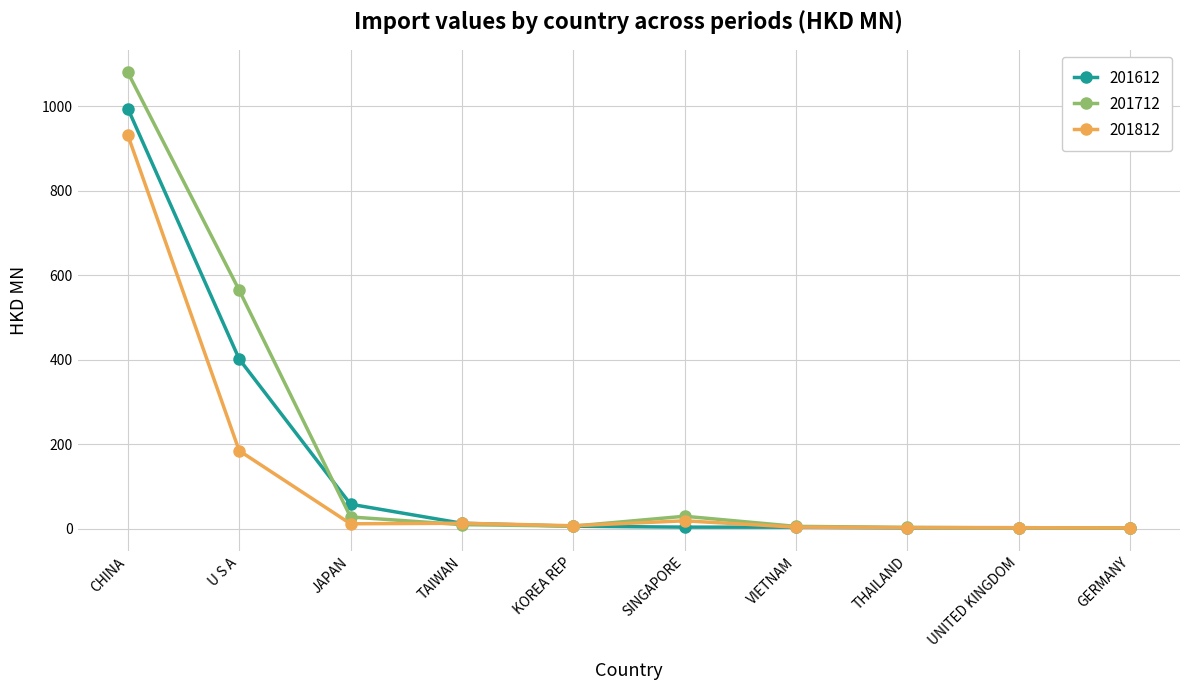

Rank the series by their maximum value, from highest to lowest.

201712, 201612, 201812